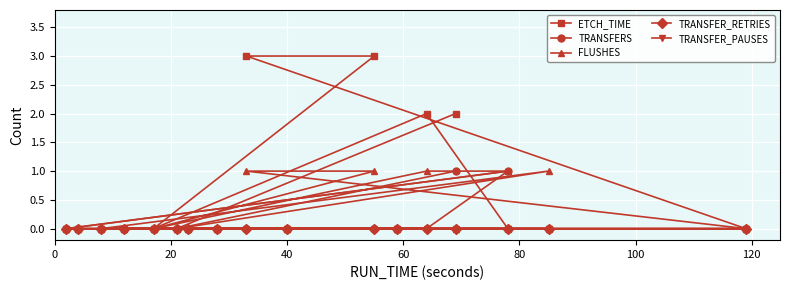

What are all the series names shown in the legend?

ETCH_TIME, TRANSFERS, FLUSHES, TRANSFER_RETRIES, TRANSFER_PAUSES